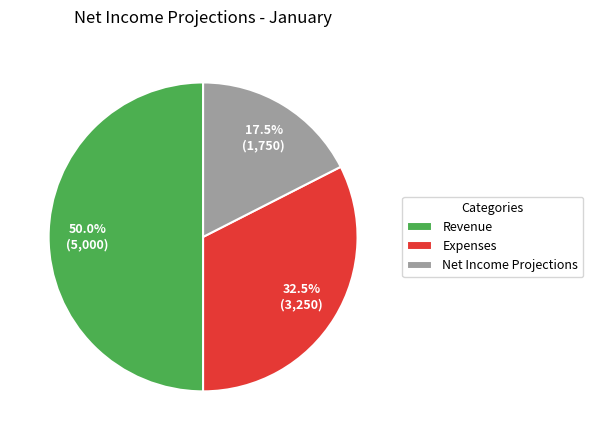

Between Net Income Projections and Revenue, which is larger?

Revenue